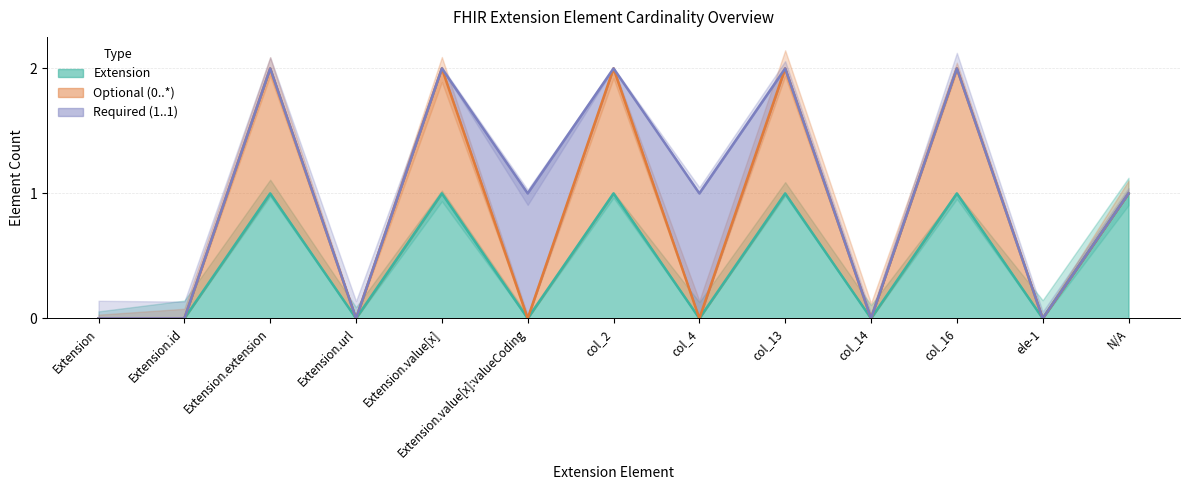

True or false: Required (1..1) and Extension cross at least once.

True